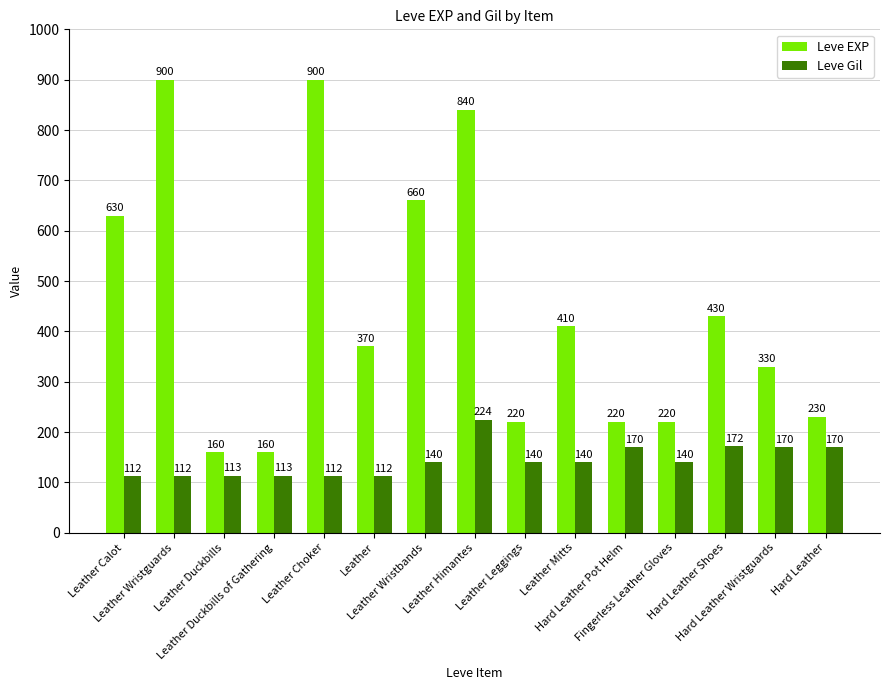

Reading right to left, list all the values displayed in this chart.

Leve EXP: 230	330	430	220	220	410	220	840	660	370	900	160	160	900	630
Leve Gil: 170	170	172	140	170	140	140	224	140	112	112	113	113	112	112